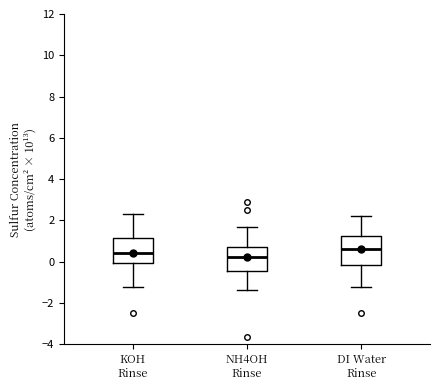

Reading left to right, transcribe this box plot: for each box, give where its median line is, the range the box spans, and where its two whiskers end, as read against the y-axis. The values are not printed on the chart, so give them approximately, as read against the axis.

KOH Rinse: median 0.4, box 0.0 to 1.2, whiskers -1.2 to 2.2
NH4OH Rinse: median 0.2, box -0.4 to 0.6, whiskers -1.4 to 1.8
DI Water Rinse: median 0.6, box -0.2 to 1.2, whiskers -1.2 to 2.2